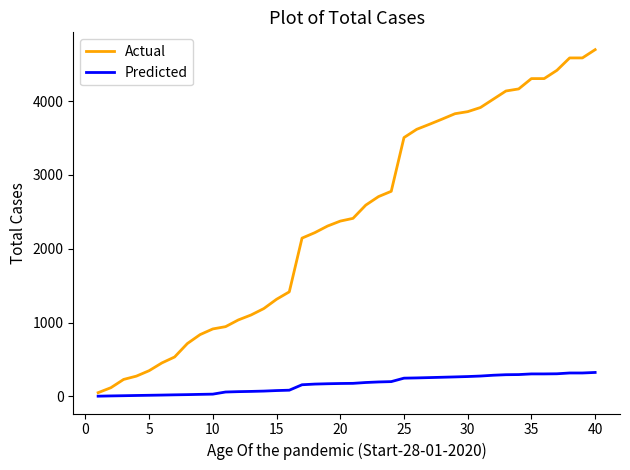

How many lines are shown in the chart?

2